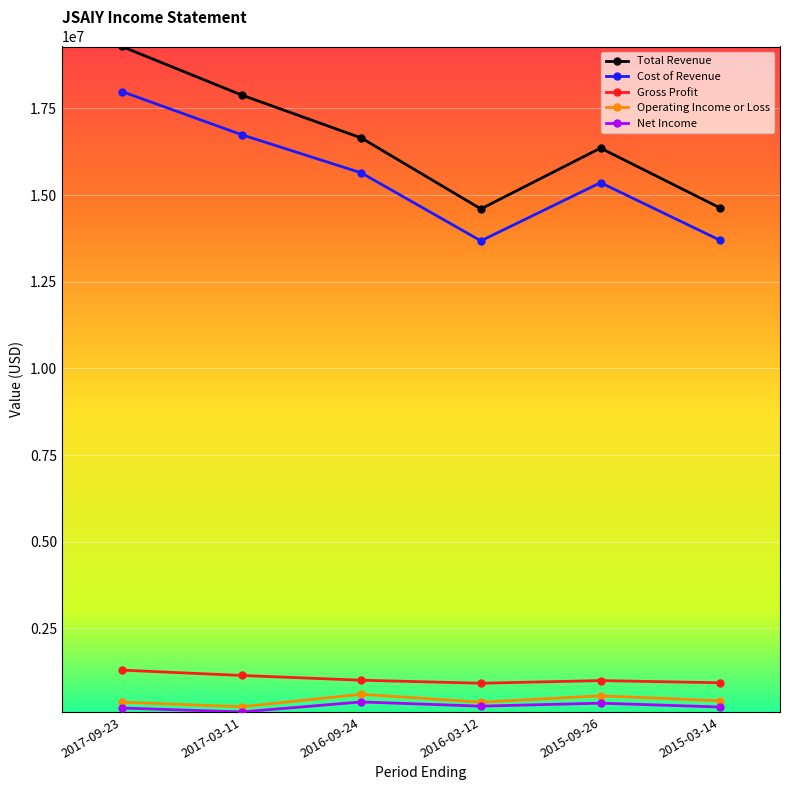

At how many categories does at least one series exceed 3798241?

6